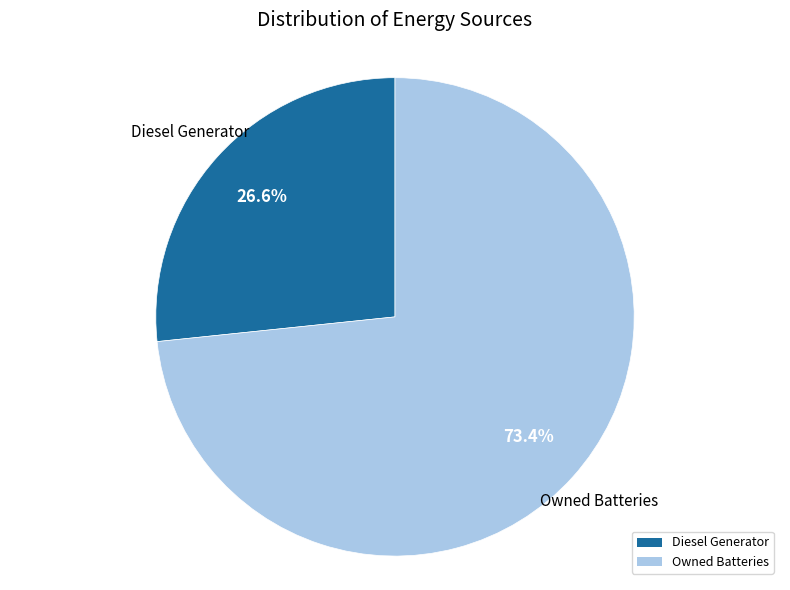

Approximately how many times larger is the value at Diesel Generator compared to Owned Batteries?

0.4